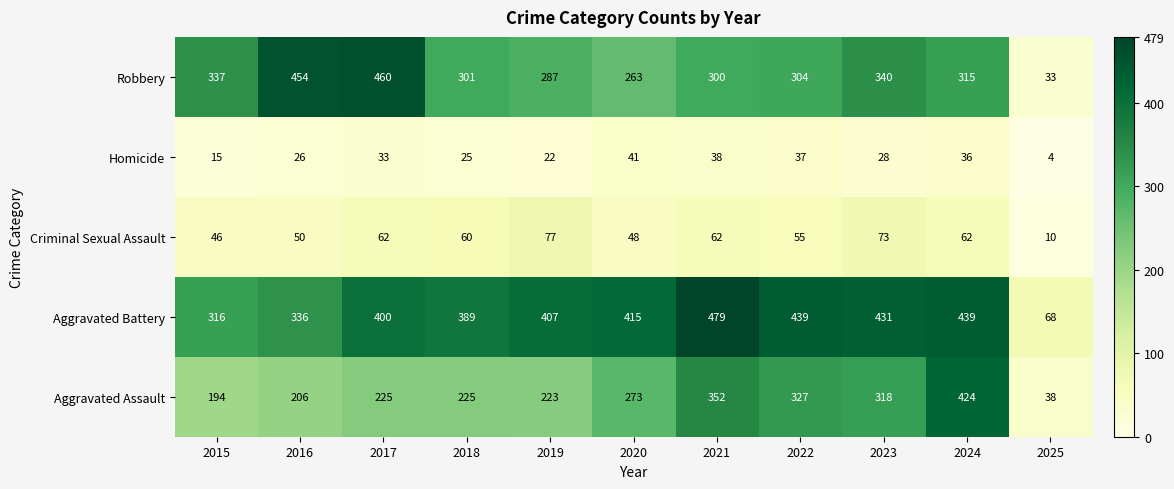

The value of Criminal Sexual Assault at 2025 is 10. True or false?

True